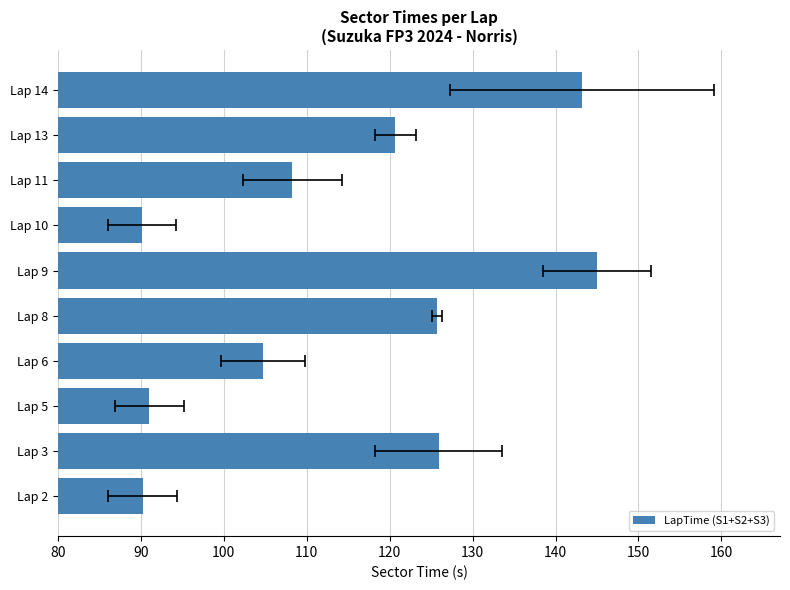

What is the maximum value shown in the chart?

145.0